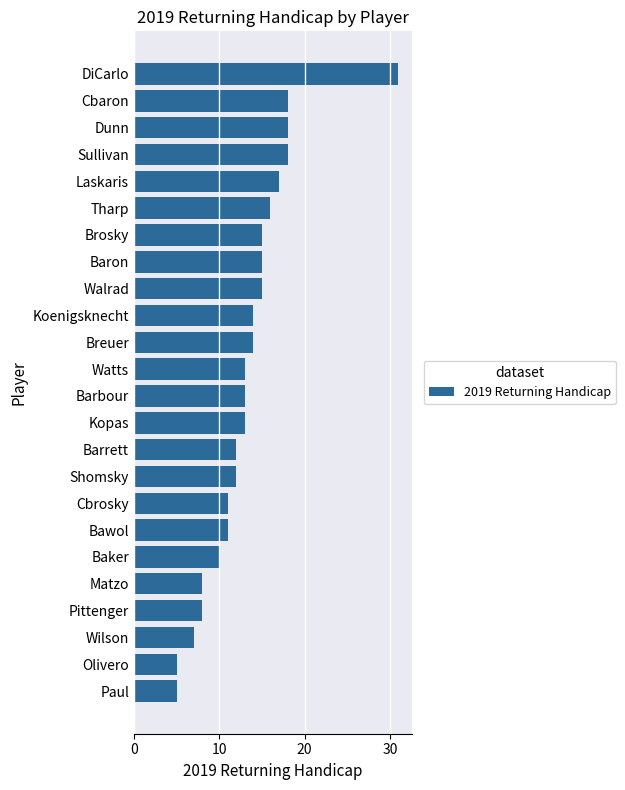

Reading bottom to top, what are all the values shown in this chart?

5	5	7	8	8	10	11	11	12	12	13	13	13	14	14	15	15	15	16	17	18	18	18	31